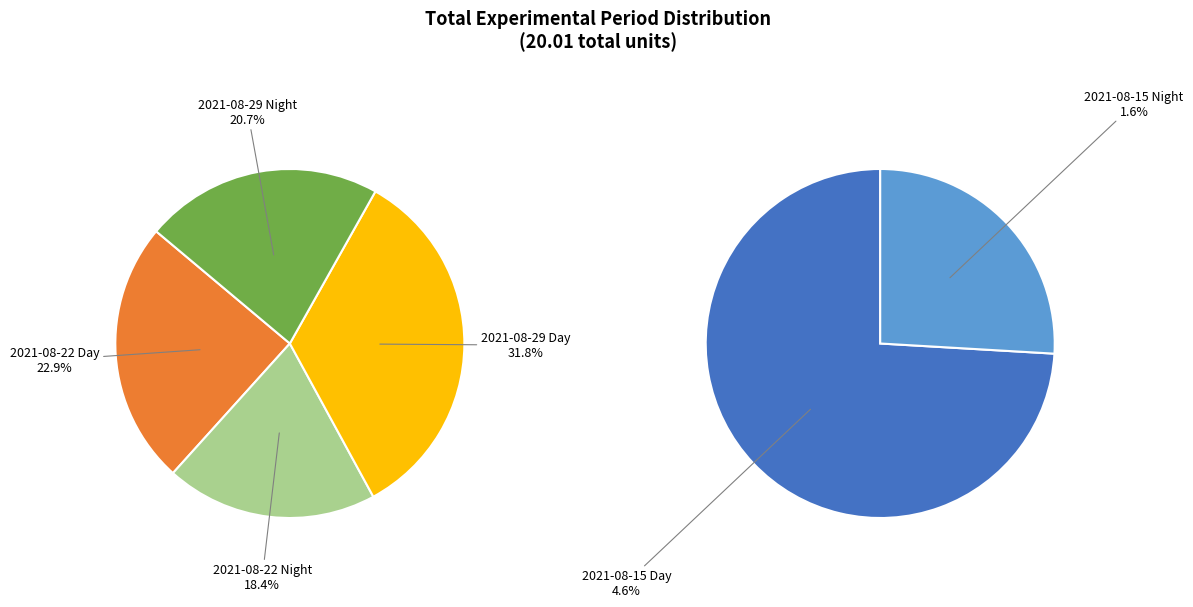

What is the ratio of the value at 2021-08-15 Day to the value at 2021-08-22 Night?

0.2